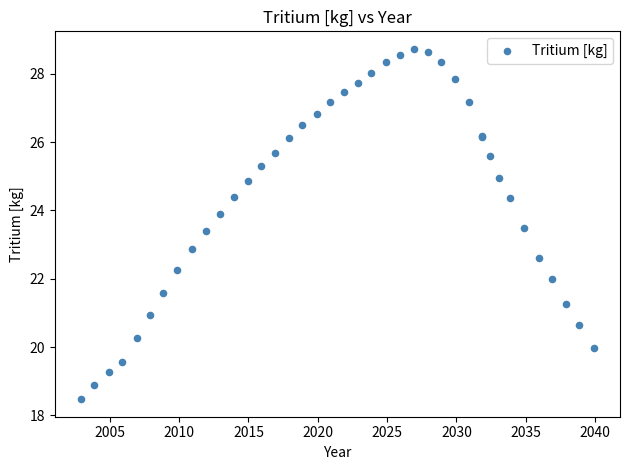

What Y value in the scatter plot is closest to 23?

22.9